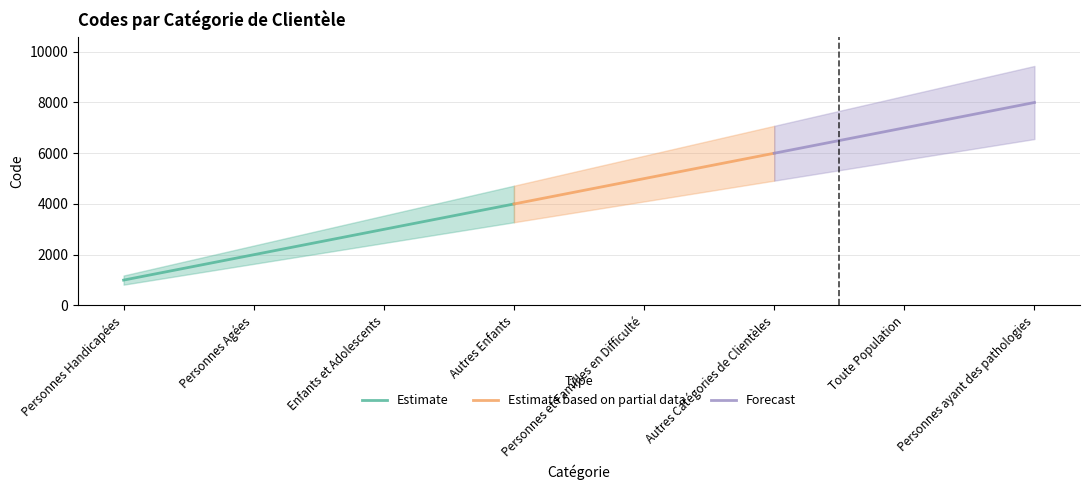

List the labels in order of value, largest first.

Personnes ayant des pathologies, Toute Population, Autres Catégories de Clientèles, Personnes et Familles en Difficulté, Autres Enfants, Enfants et Adolescents, Personnes Agées, Personnes Handicapées